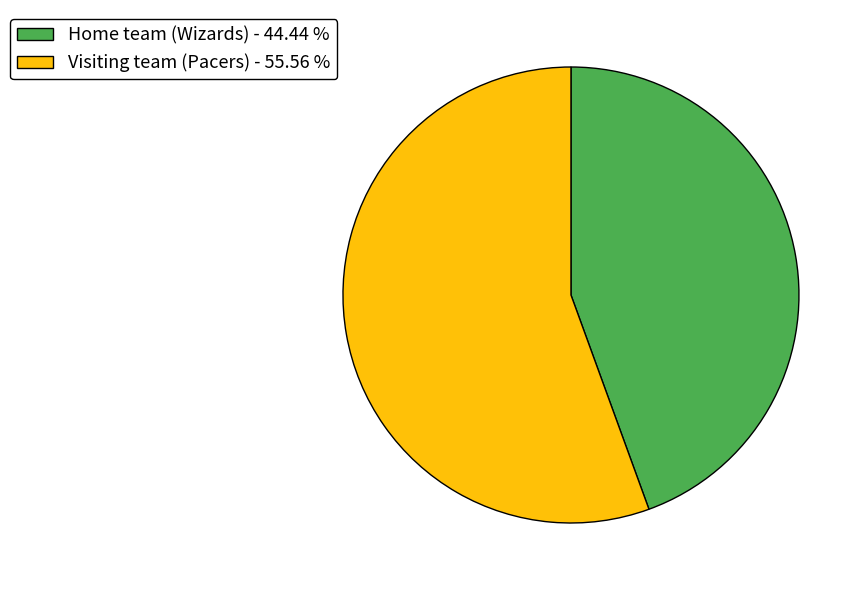

What is the ratio of the value at Home team (Wizards) to the value at Visiting team (Pacers)?

0.8